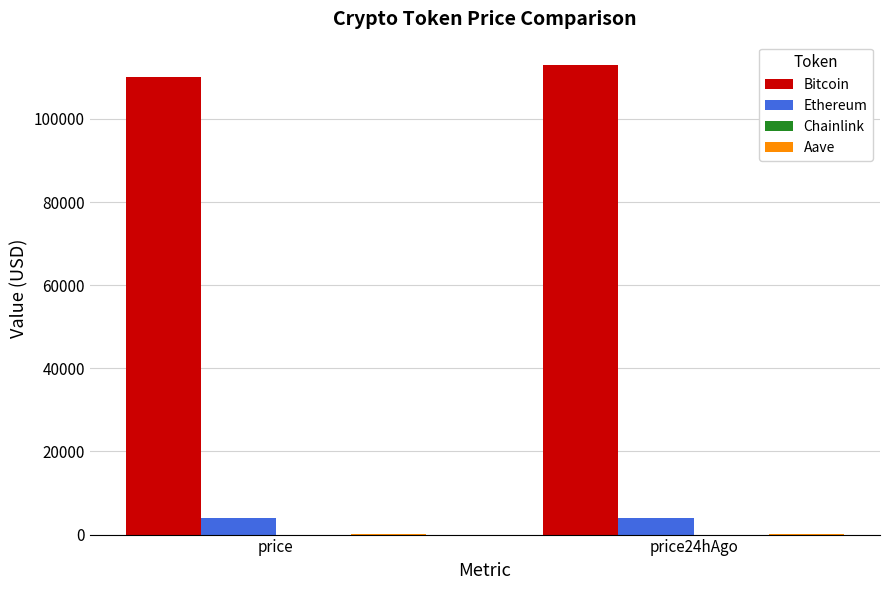

What is the sum of all Bitcoin values?

222957.0